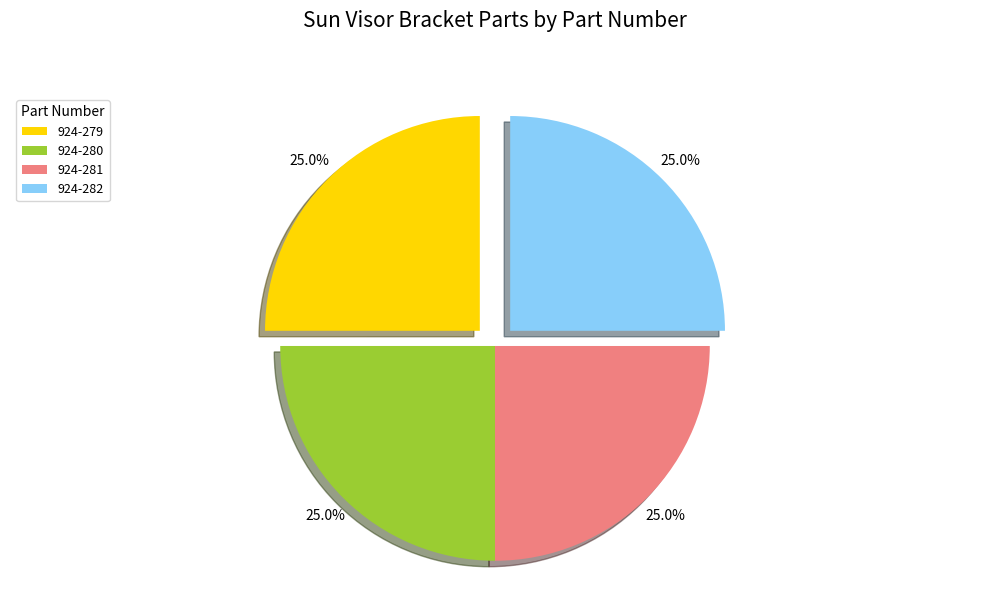

Count the number of slices in the pie.

4